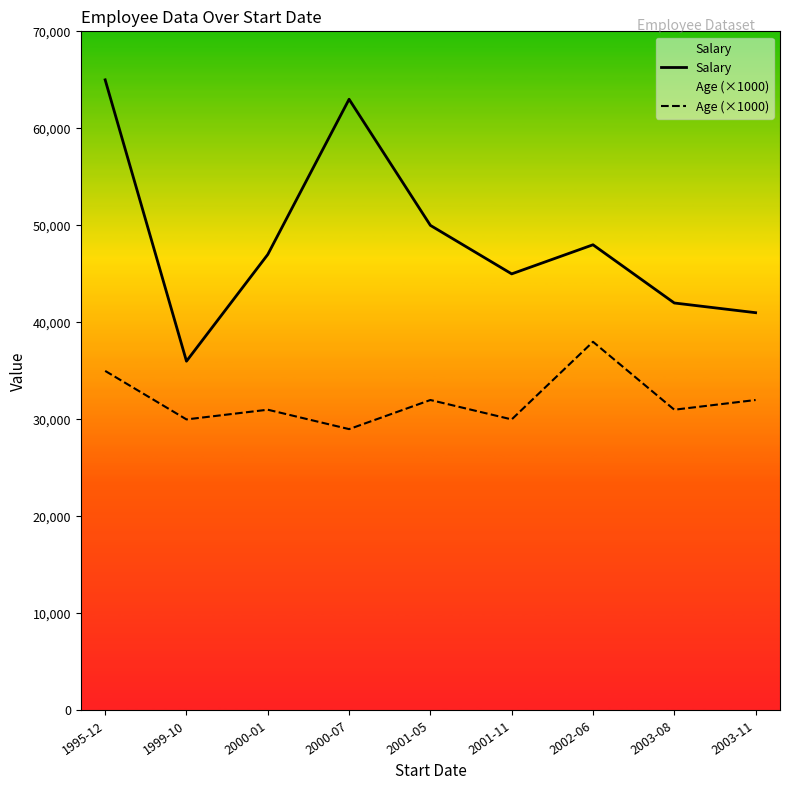

Reading right to left, transcribe all the data shown in this chart.

Salary: 2003-11=41000	2003-08=42000	2002-06=48000	2001-11=45000	2001-05=50000	2000-07=63000	2000-01=47000	1999-10=36000	1995-12=65000
Age (×1000): 2003-11=32000	2003-08=31000	2002-06=38000	2001-11=30000	2001-05=32000	2000-07=29000	2000-01=31000	1999-10=30000	1995-12=35000